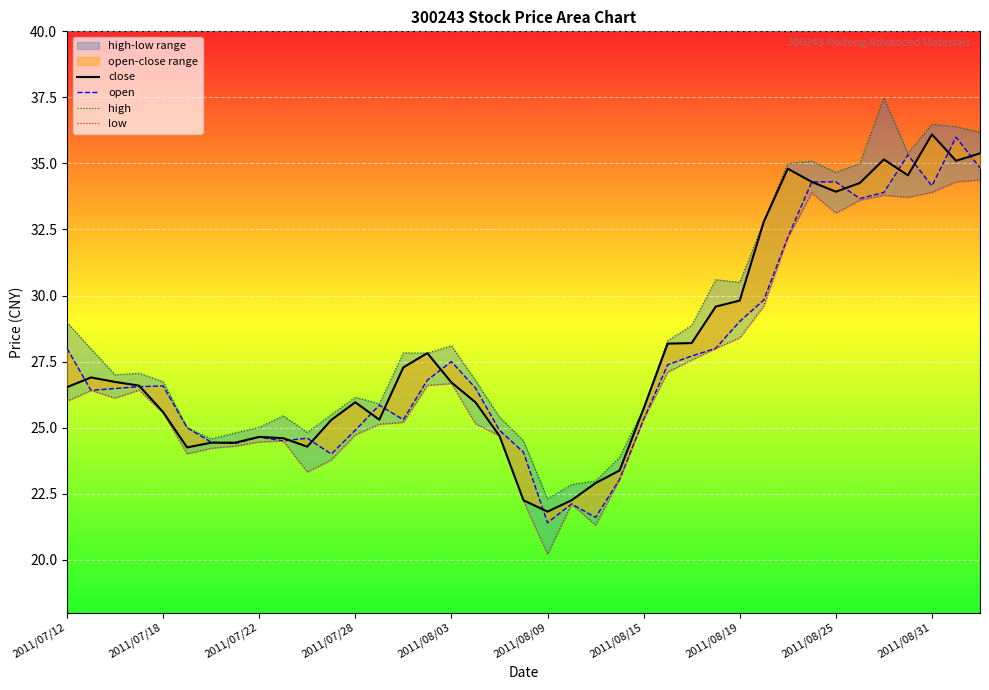

What is the difference between the second highest and minimum values in the high series?

14.2